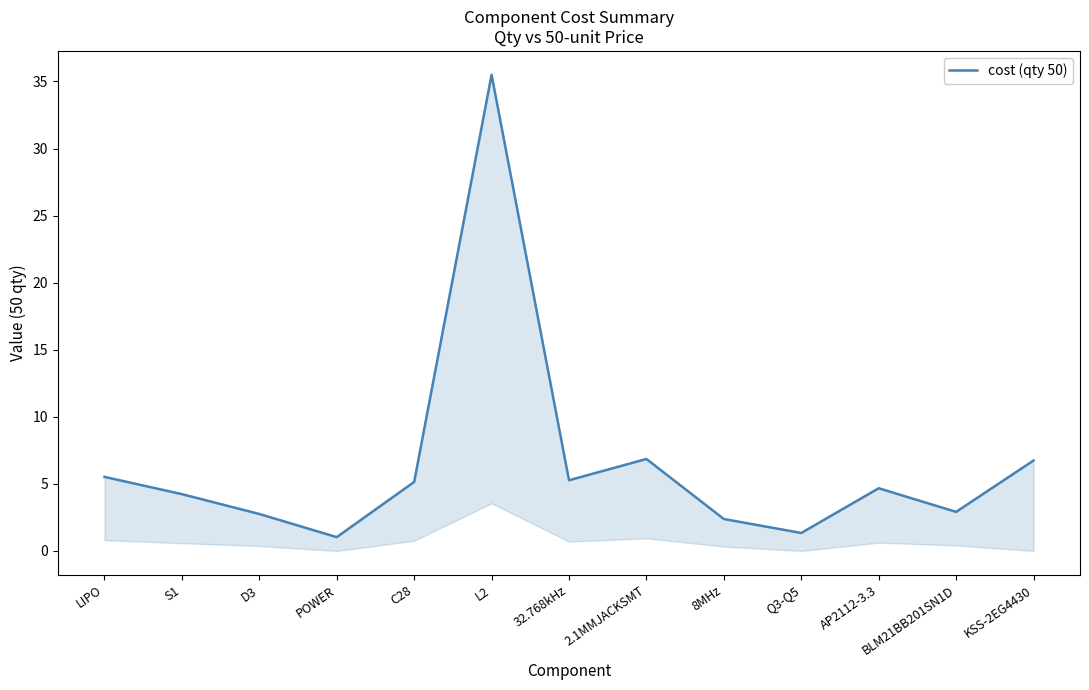

What is the difference between the second highest and second lowest values?

5.5